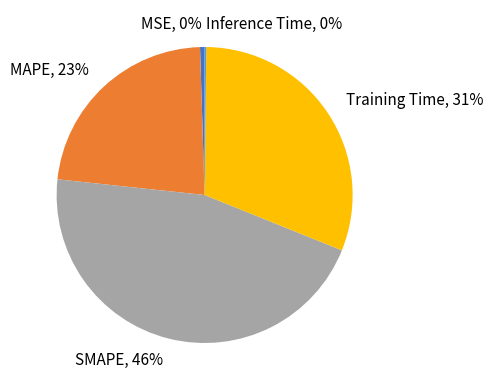

To the nearest percent, what portion does SMAPE represent?

46%